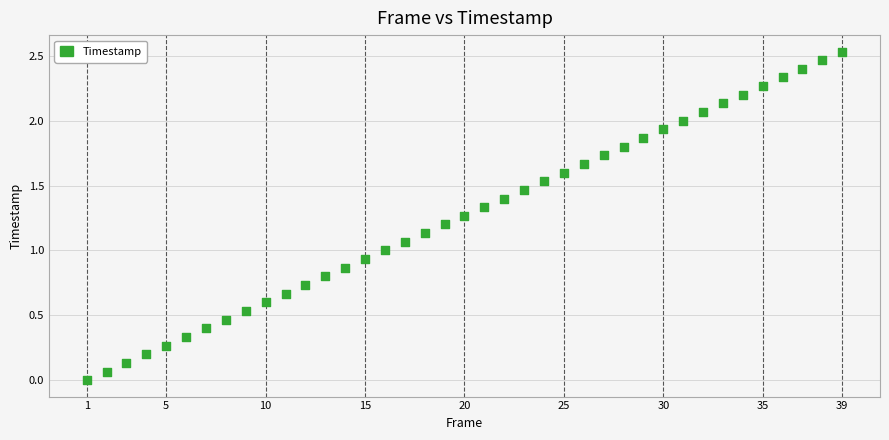

How many data points are displayed?

39